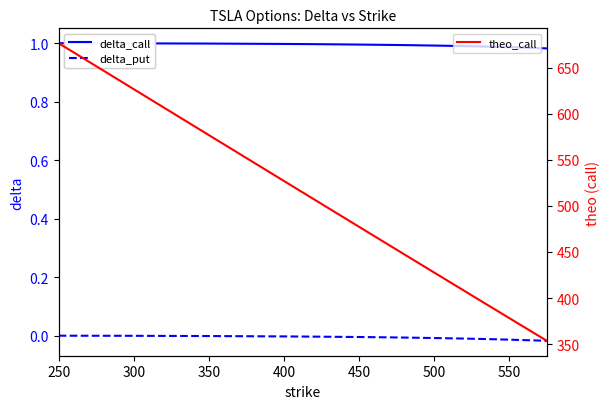

True or false: delta_call and theo_call cross at least once.

False